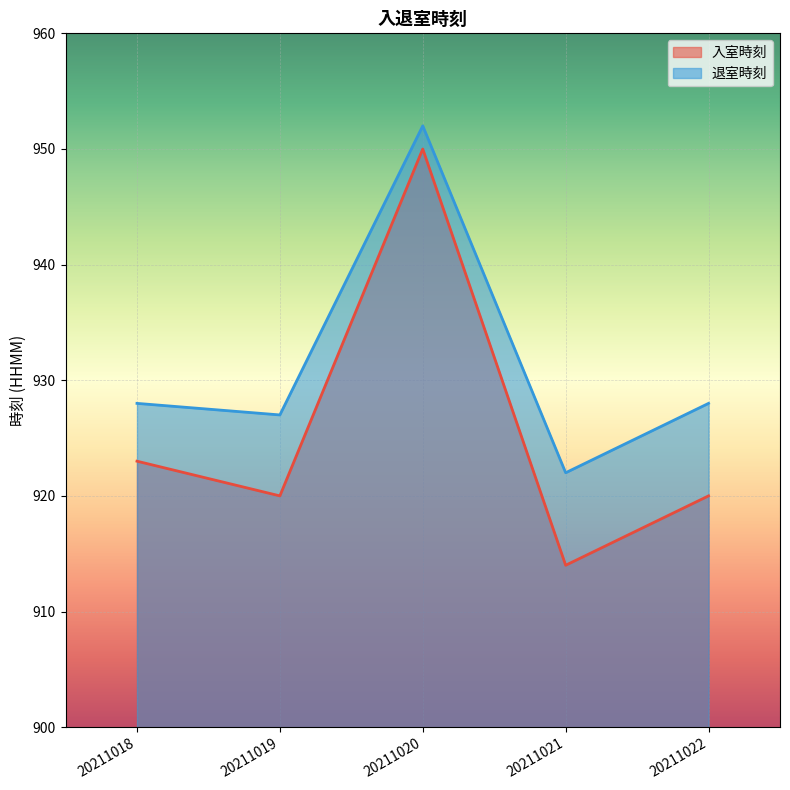

At how many categories does at least one series exceed 947?

1